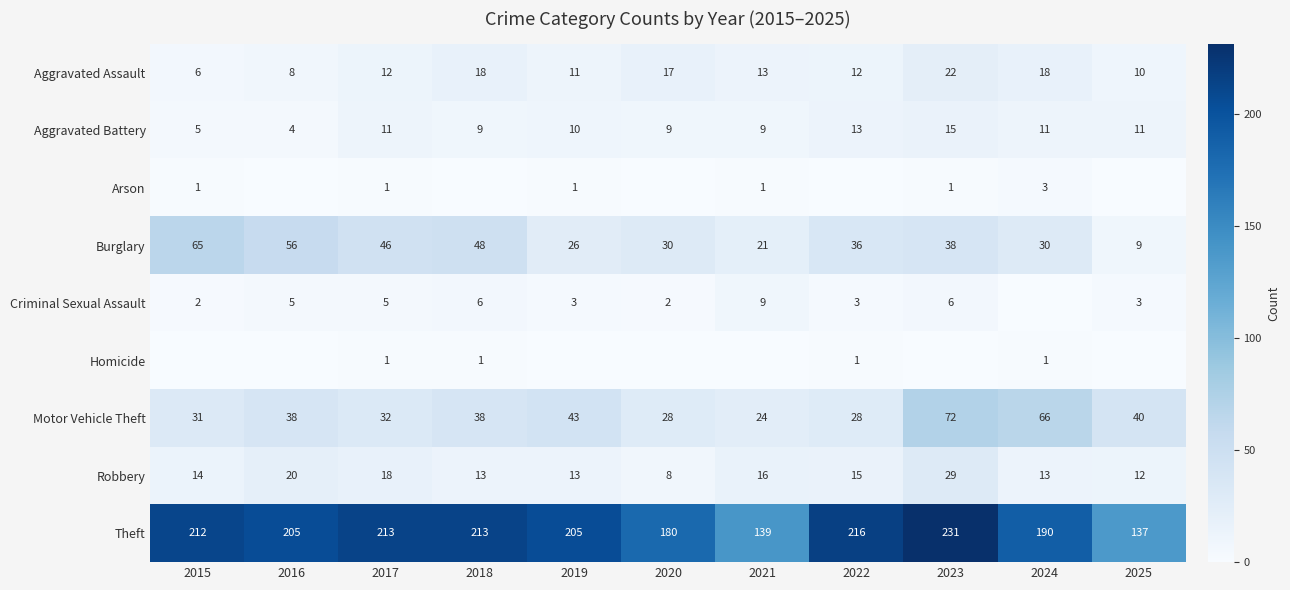

What is the spread (max minus min) of values at 2017?

212